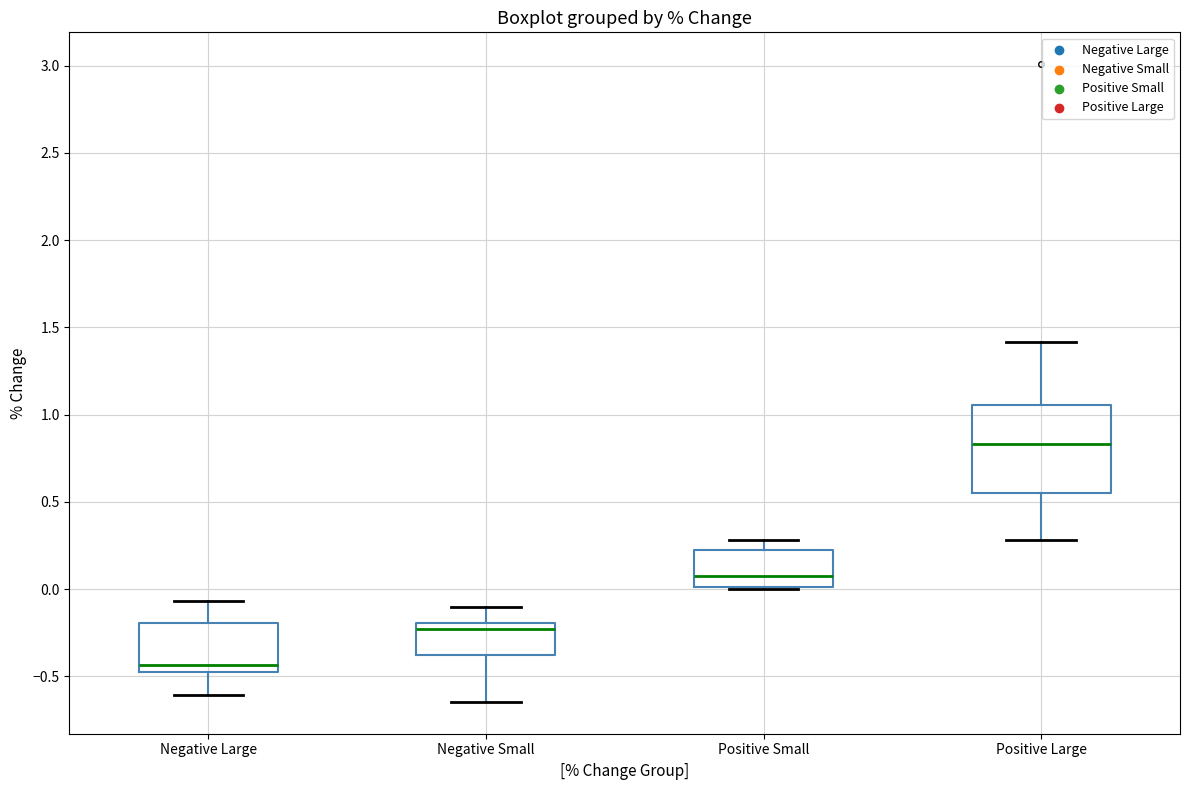

Which box's median line is the highest?

Positive Large